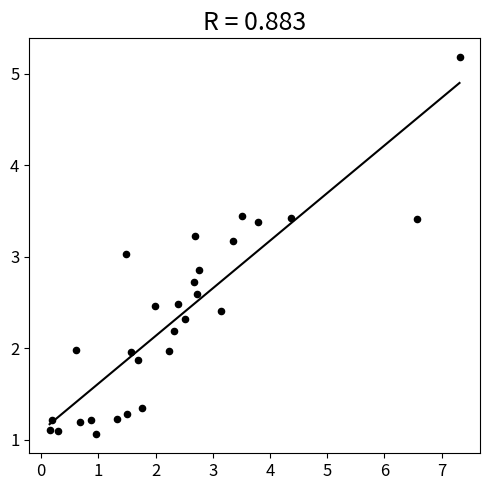

What is the range of X values (max minus min)?

7.2